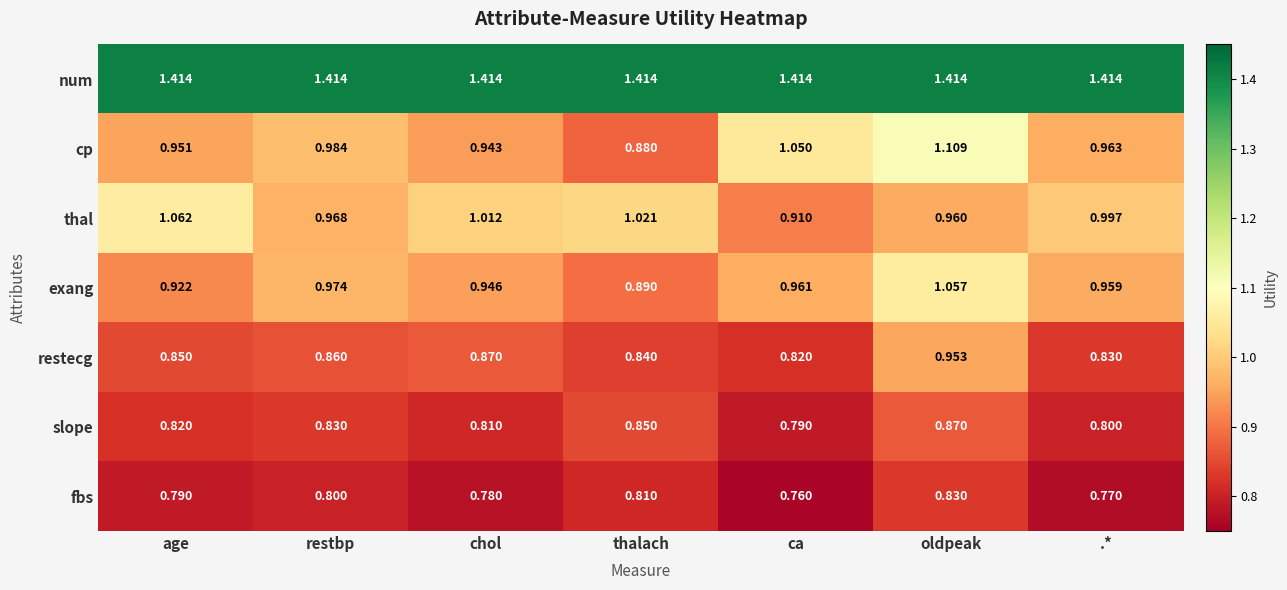

What is the difference between the highest and lowest values at restbp?

0.6